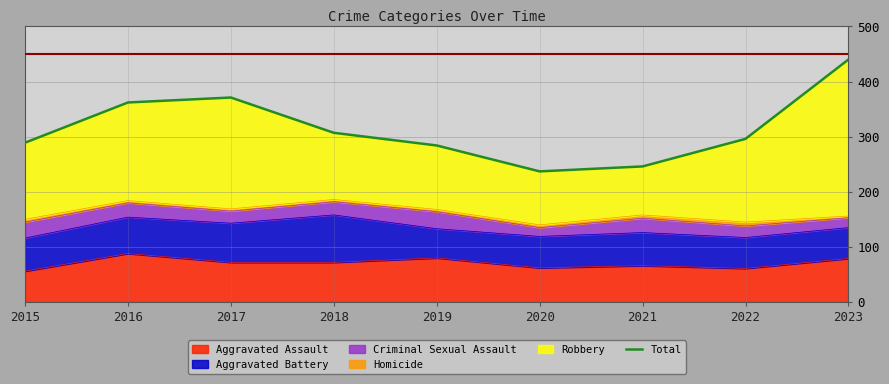

At which label is the value closest to 338?

2016